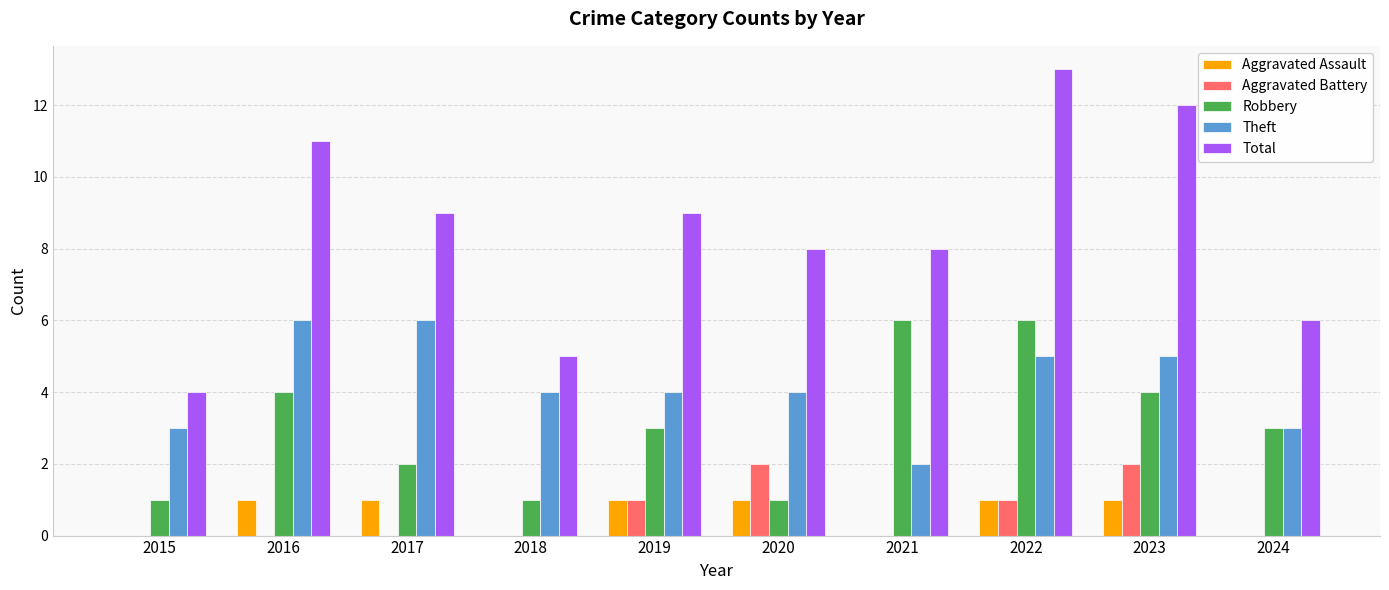

Which series has the widest spread of values?

Total